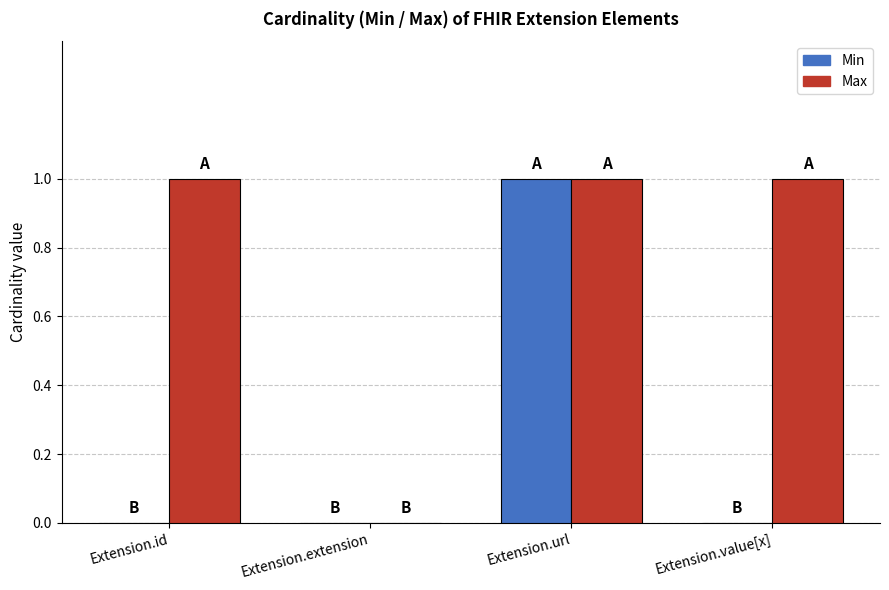

At which category is the sum across all series the highest?

Extension.url